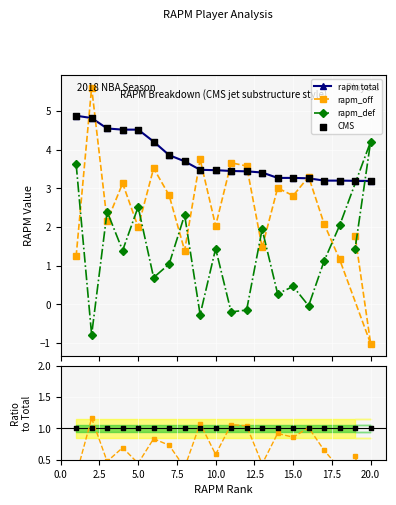

Which series reaches the minimum Y coordinate?

rapm_off